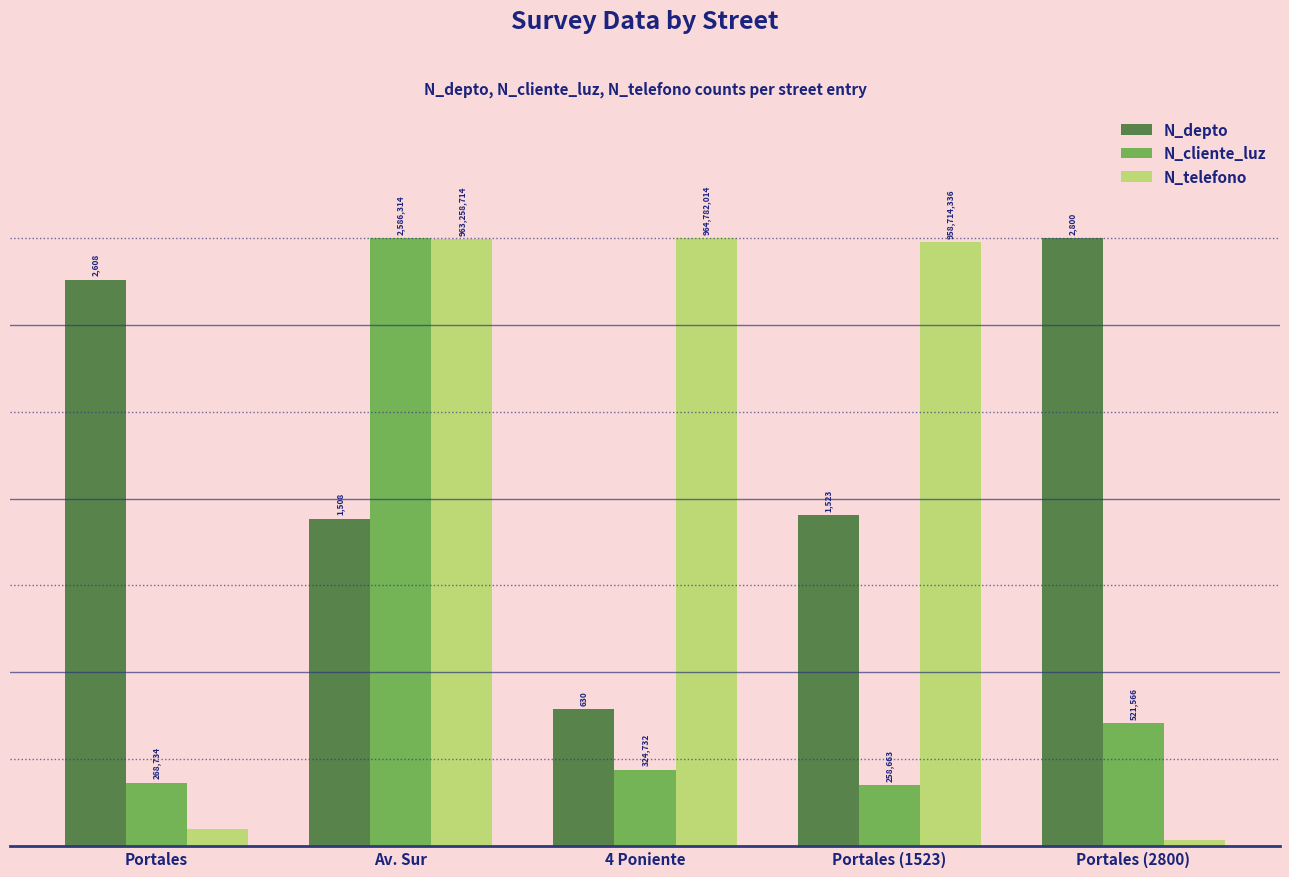

What are all the series names shown in the legend?

N_depto, N_cliente_luz, N_telefono